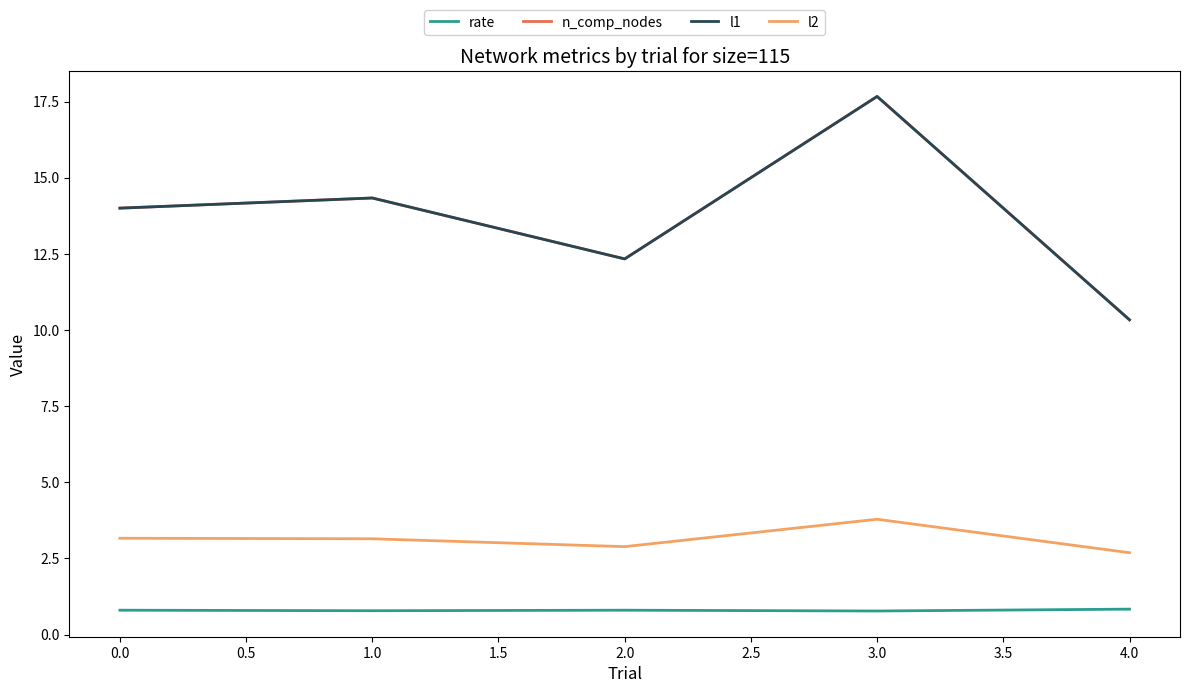

Is this an area chart (filled region under the line)?

No